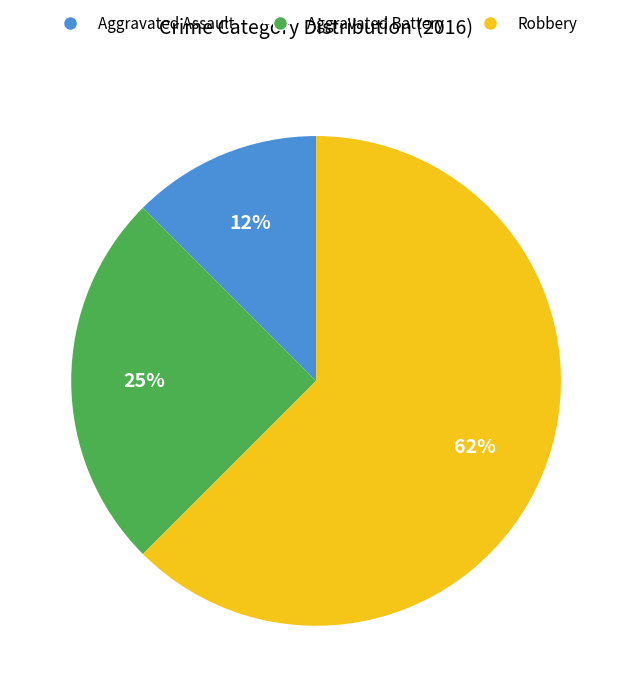

Approximately how many times larger is the value at Aggravated Battery compared to Robbery?

0.4